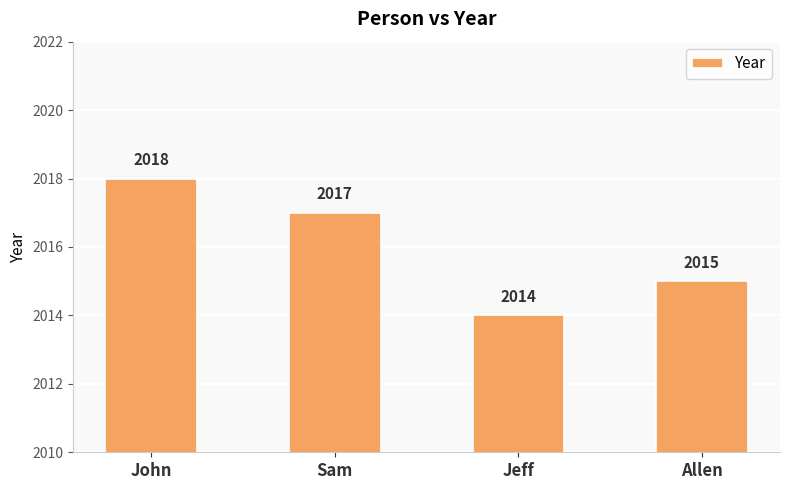

The chart shows a value of 2875 at Sam. True or false?

False